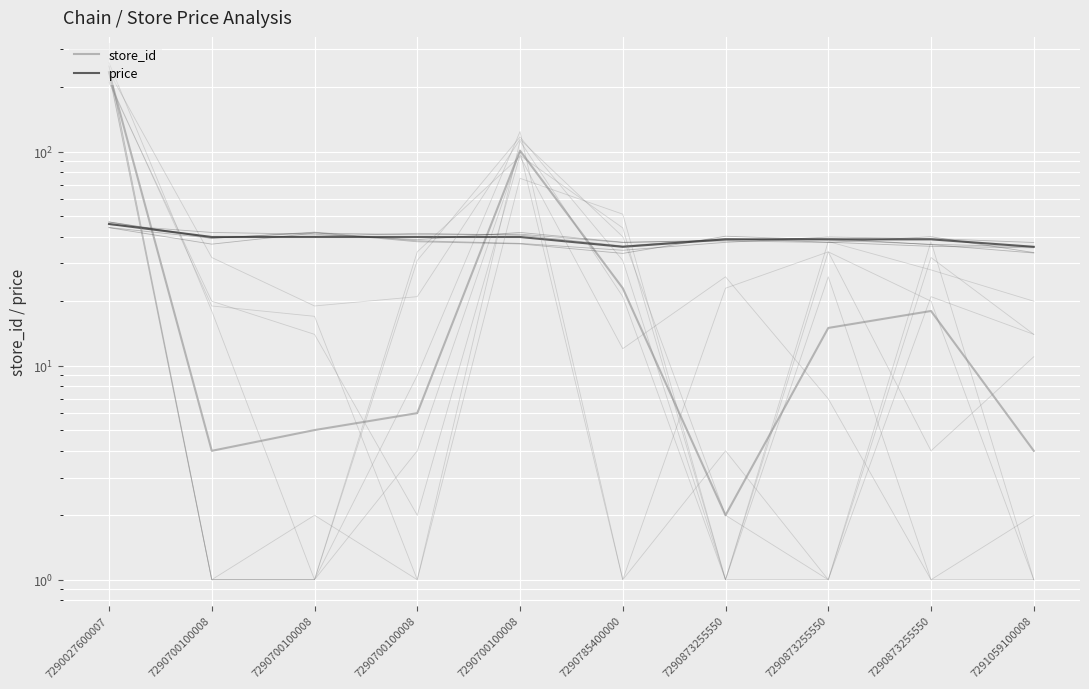

Reading left to right, extract all data points from this chart.

store_id: 235.0	4.0	5.0	6.0	101.0	23.0	2.0	15.0	18.0	4.0
price: 45.9	39.9	39.9	39.9	39.9	35.9	38.9	38.9	38.9	35.9